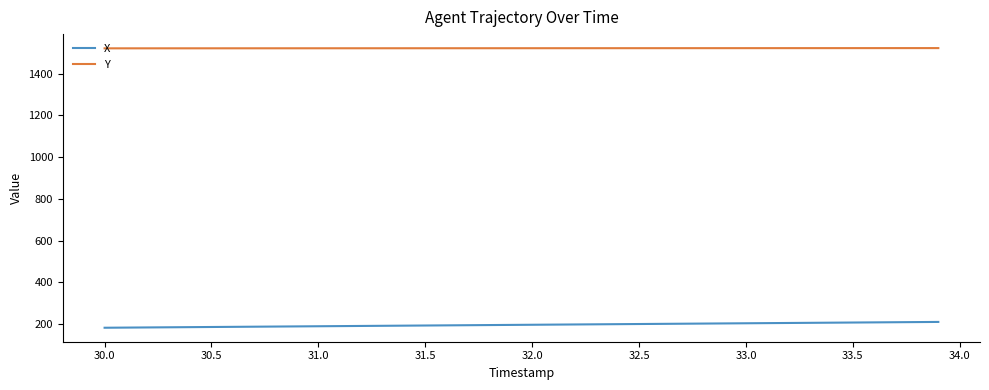

Rank the series by their maximum value, from lowest to highest.

X, Y